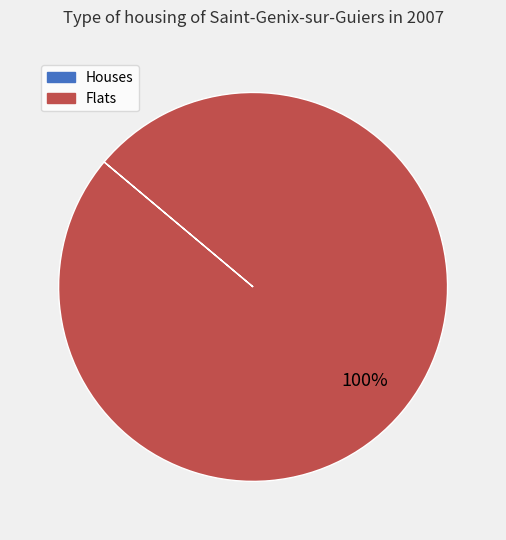

To the nearest percent, what is the difference between the largest and smallest slice percentages?

100%